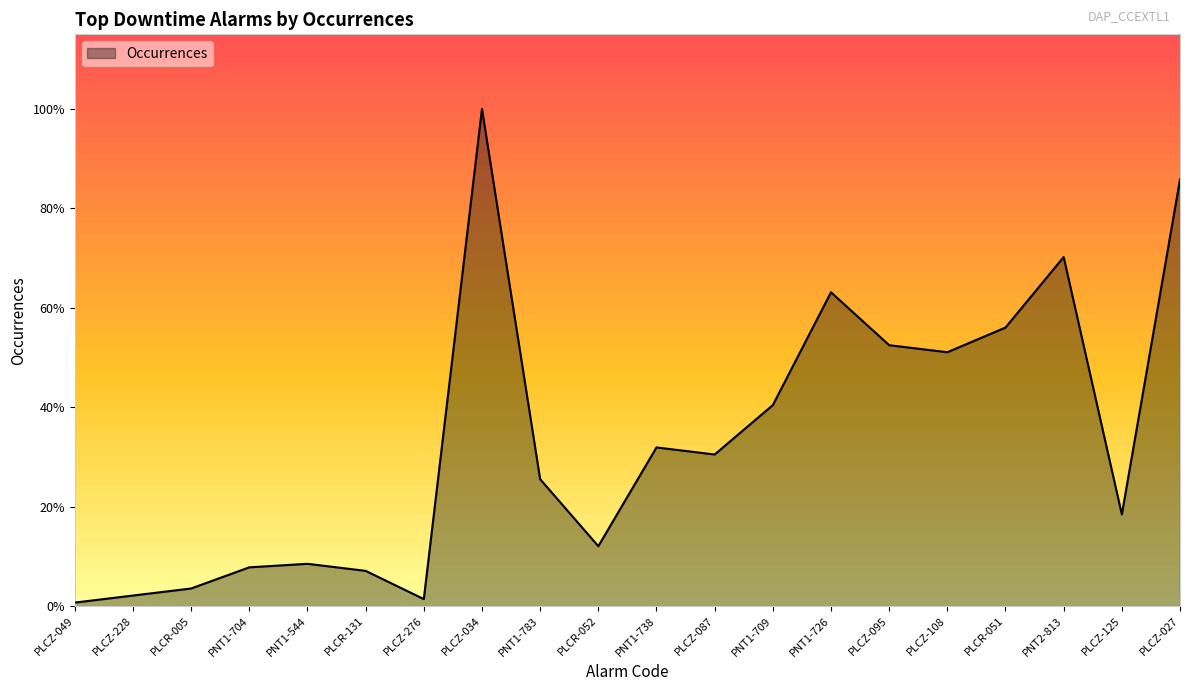

What is the ratio of the value at PLCR-051 to the value at PNT1-726?

0.9